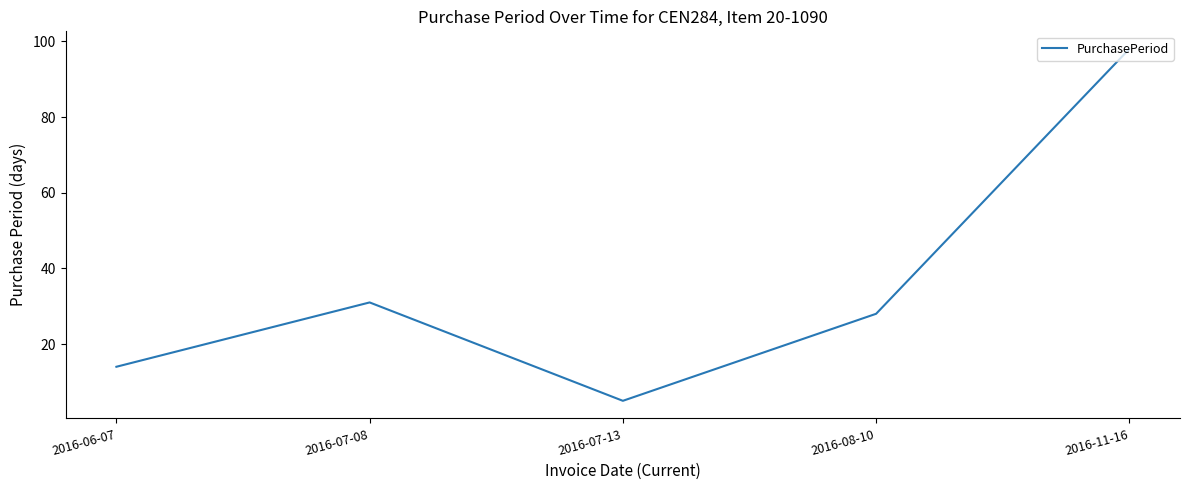

What is the average value?

35